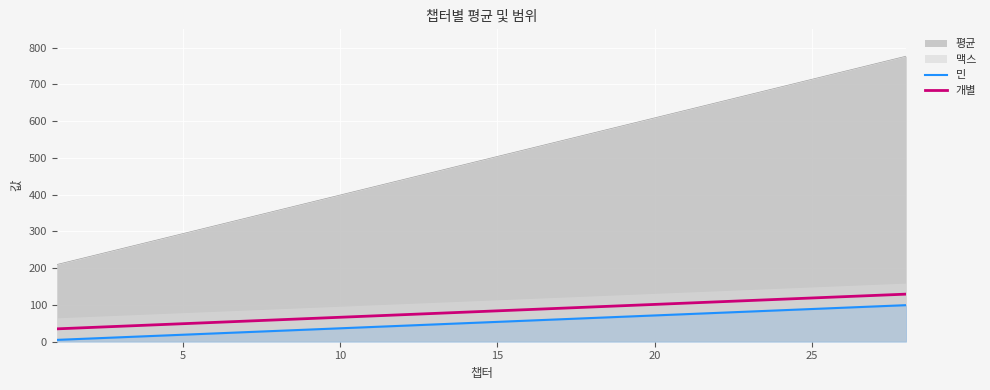

What is the minimum value for 개별?

35.0